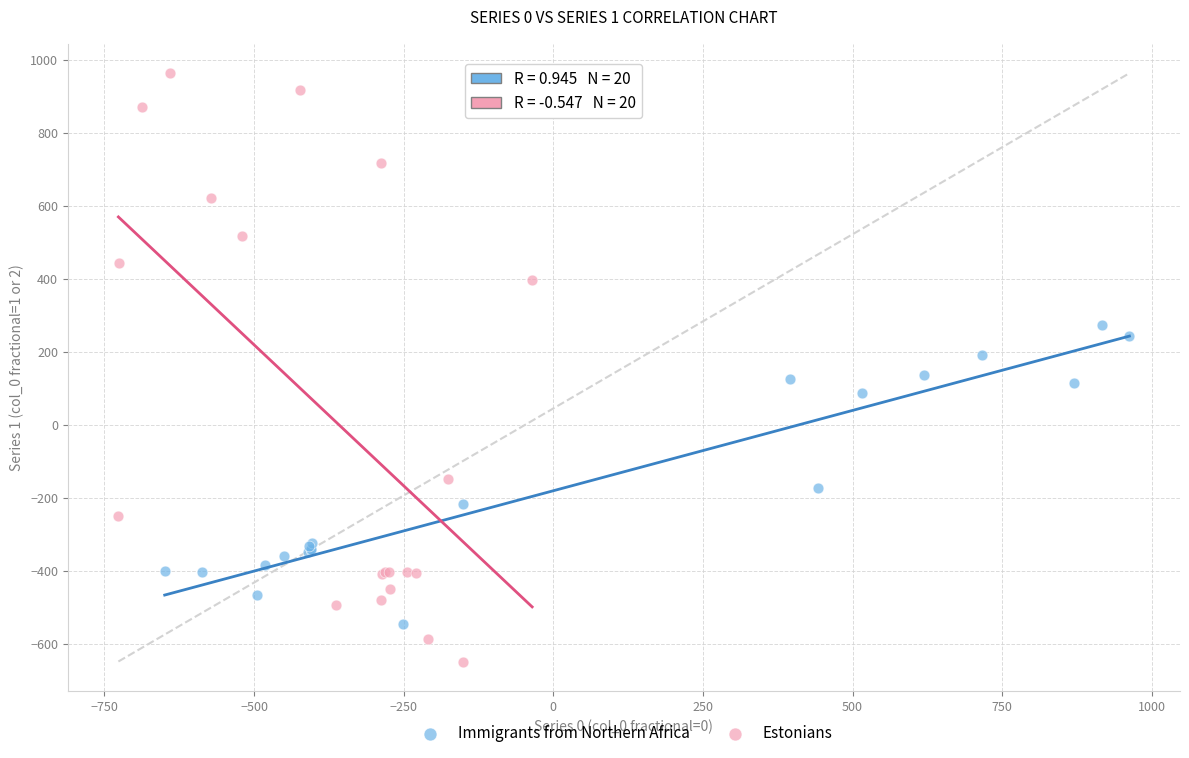

Which series reaches the maximum Y coordinate?

Estonians